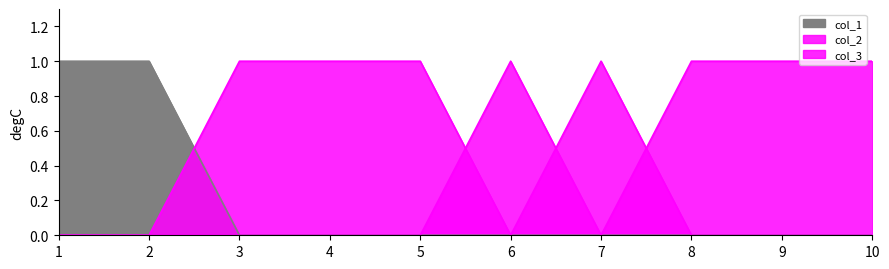

True or false: col_1 and col_3 cross at least once.

False